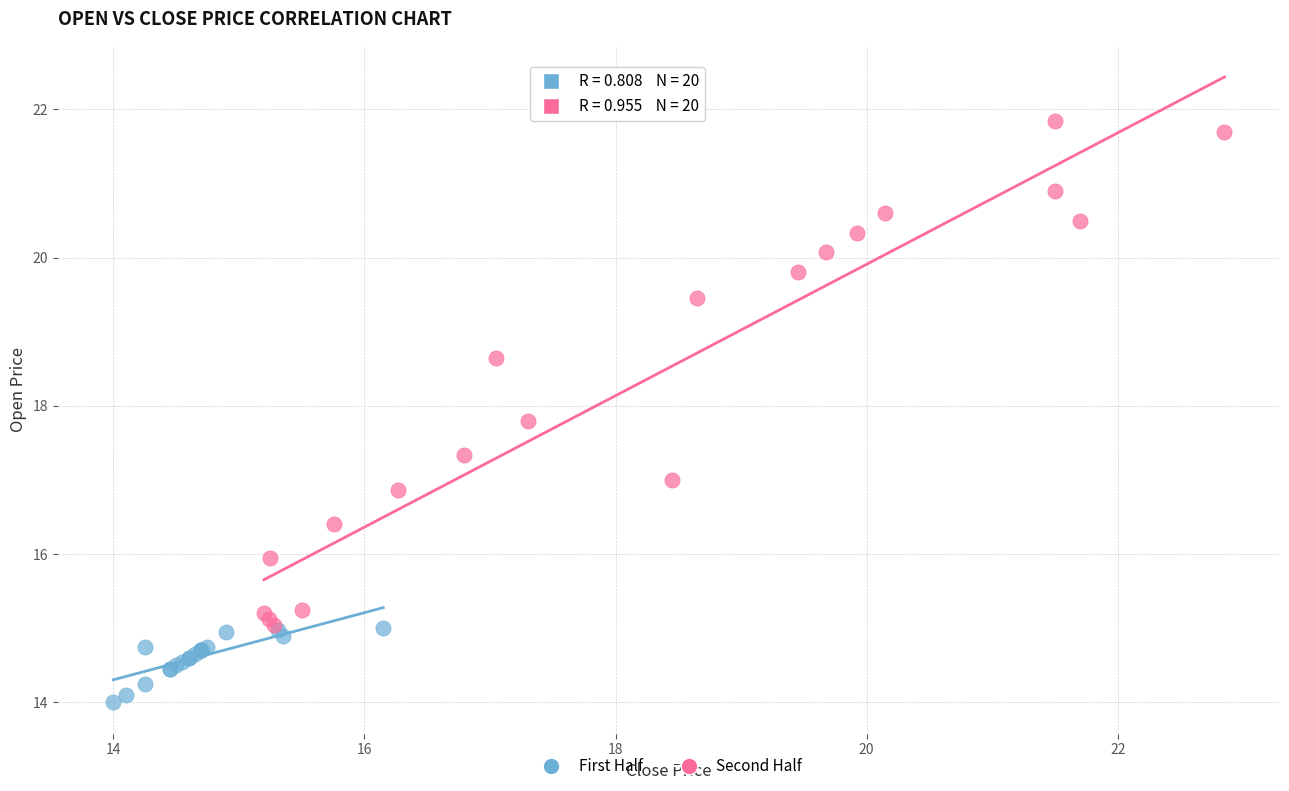

Which series has the widest spread of Y values?

Second Half